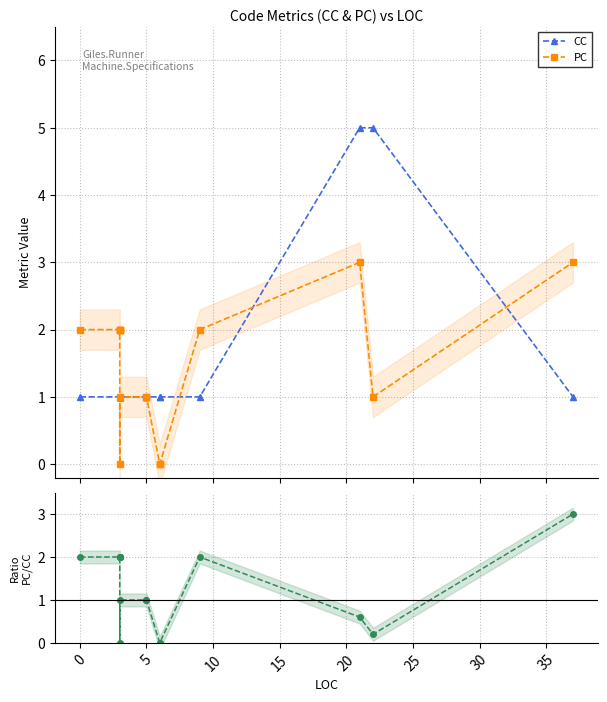

Is the value of CC at 0 greater than the value of PC / CC at 11?

No